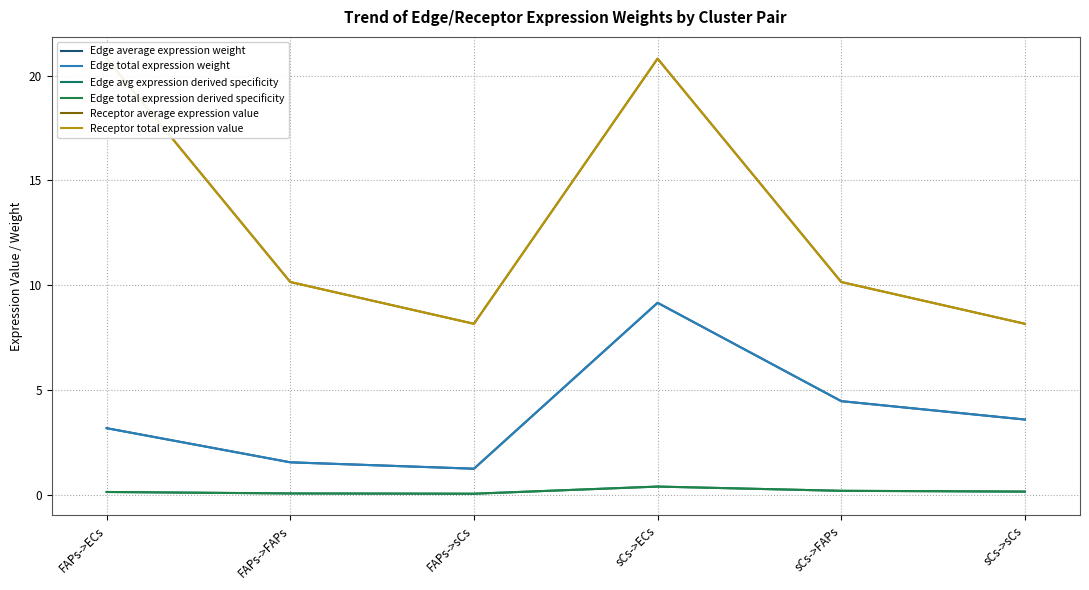

Reading left to right, extract all data points from this chart.

Edge average expression weight: FAPs->ECs=3.2	FAPs->FAPs=1.6	FAPs->sCs=1.2	sCs->ECs=9.2	sCs->FAPs=4.5	sCs->sCs=3.6
Edge total expression weight: FAPs->ECs=3.2	FAPs->FAPs=1.6	FAPs->sCs=1.2	sCs->ECs=9.2	sCs->FAPs=4.5	sCs->sCs=3.6
Edge avg expression derived specificity: FAPs->ECs=0.1	FAPs->FAPs=0.1	FAPs->sCs=0.1	sCs->ECs=0.4	sCs->FAPs=0.2	sCs->sCs=0.2
Edge total expression derived specificity: FAPs->ECs=0.1	FAPs->FAPs=0.1	FAPs->sCs=0.1	sCs->ECs=0.4	sCs->FAPs=0.2	sCs->sCs=0.2
Receptor average expression value: FAPs->ECs=20.8	FAPs->FAPs=10.2	FAPs->sCs=8.2	sCs->ECs=20.8	sCs->FAPs=10.2	sCs->sCs=8.2
Receptor total expression value: FAPs->ECs=20.8	FAPs->FAPs=10.2	FAPs->sCs=8.2	sCs->ECs=20.8	sCs->FAPs=10.2	sCs->sCs=8.2